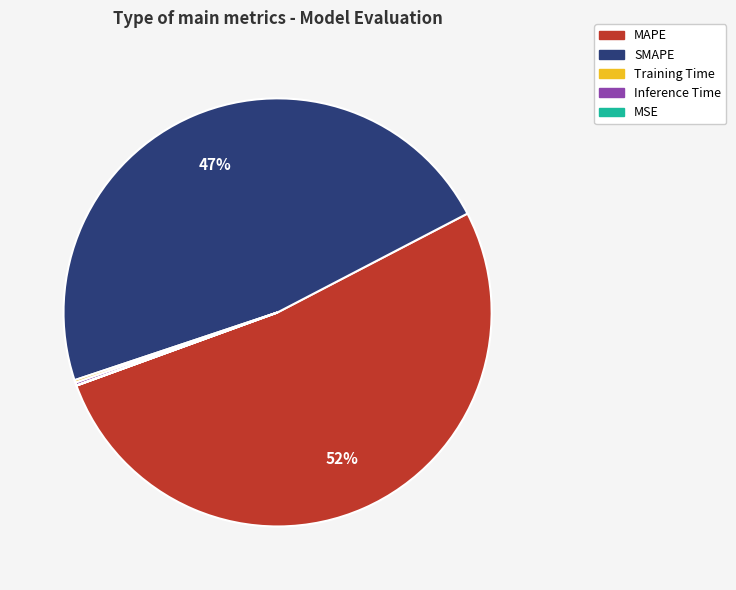

Which category has the biggest portion of the pie?

MAPE